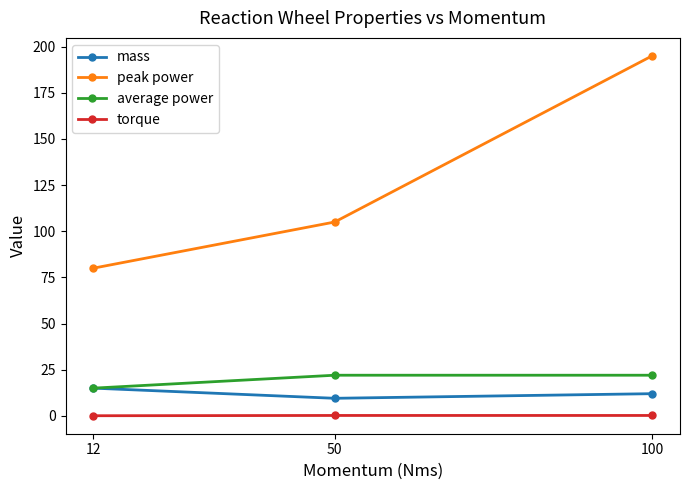

Which series has the largest total across all categories?

peak power